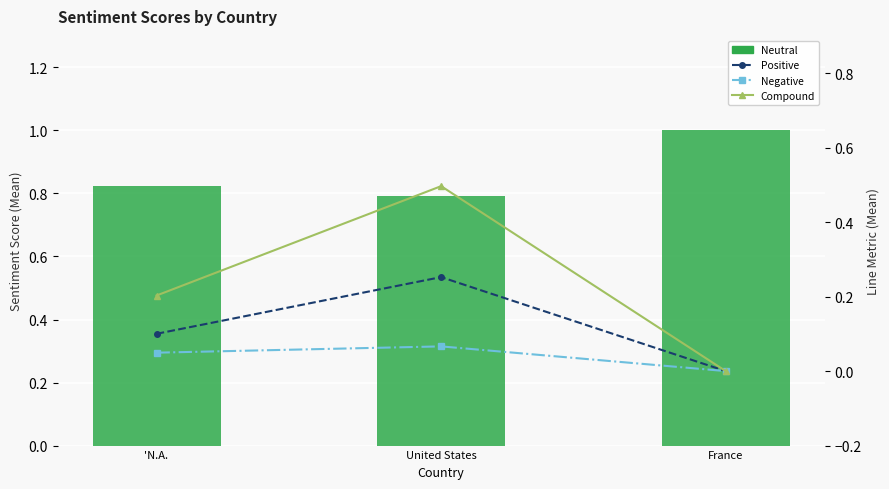

Rank the series at 'N.A. from lowest to highest value.

Negative, Positive, Compound, Neutral